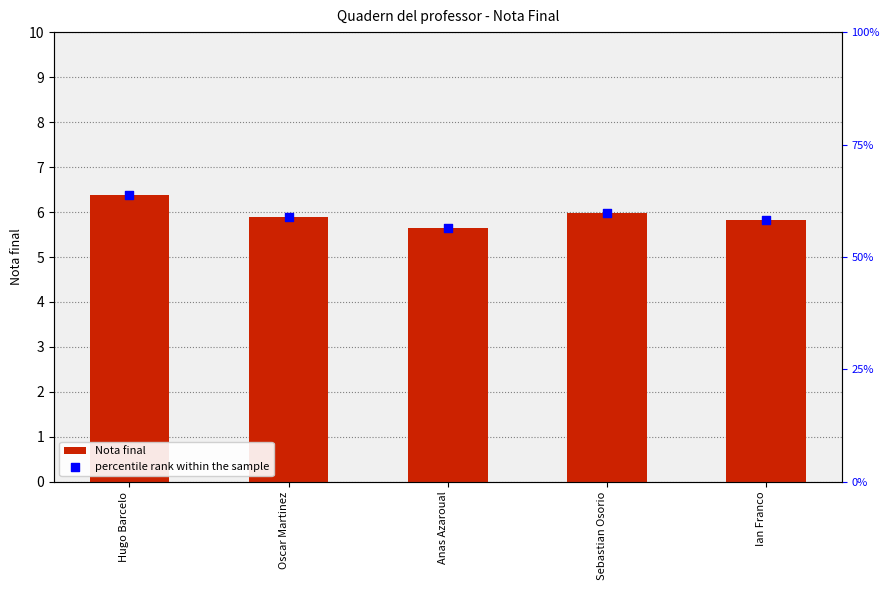

Is the value of Nota final at Anas Azaroual greater than the value of percentile rank within the sample at Oscar Martinez?

No